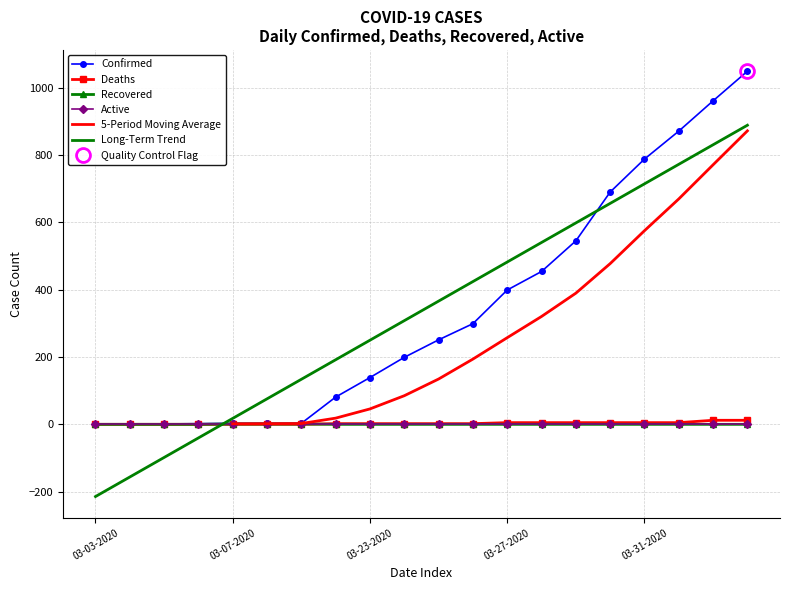

The value of Confirmed at 04-01-2020 is 1290. True or false?

False